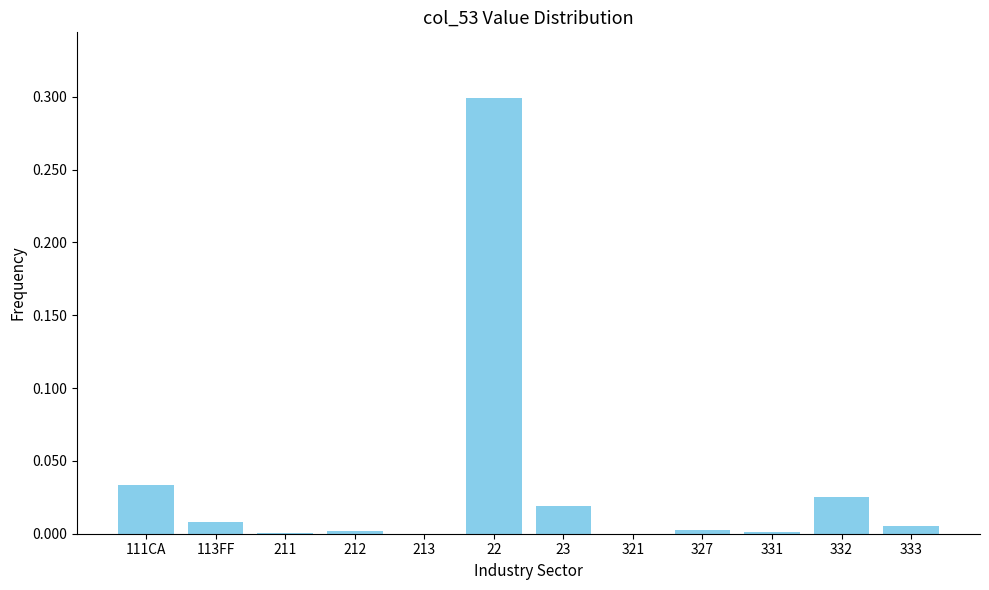

What is the greatest value displayed?

0.3